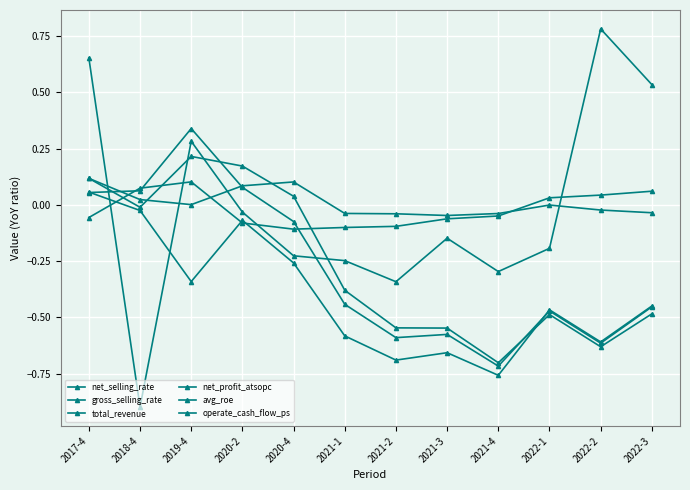

What is the value of the total_revenue point at the 3rd from the left?

0.1